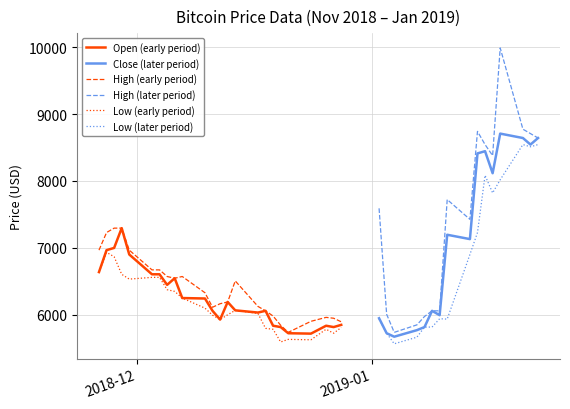

The value of Low at 13 is 10559. True or false?

False